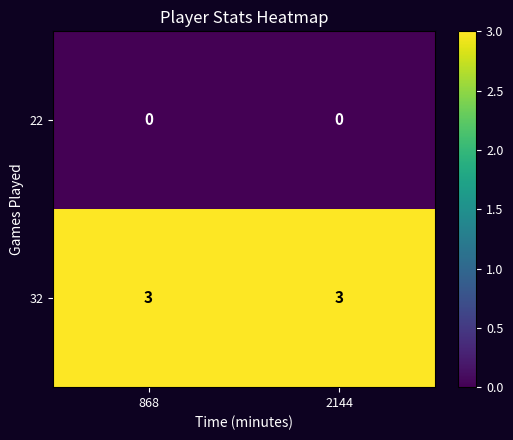

Is it true that 32 equals 3 at 868?

True